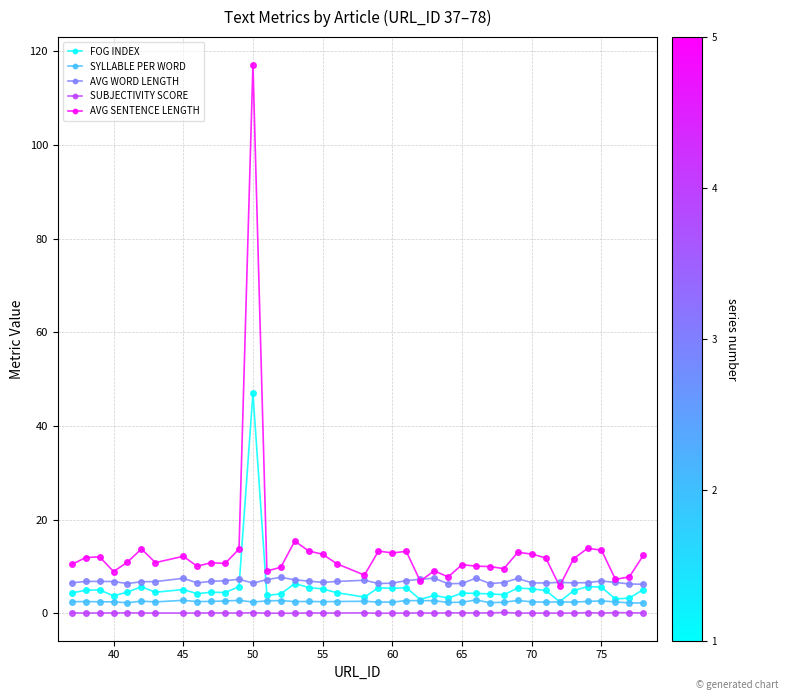

True or false: AVG WORD LENGTH and SUBJECTIVITY SCORE cross at least once.

False